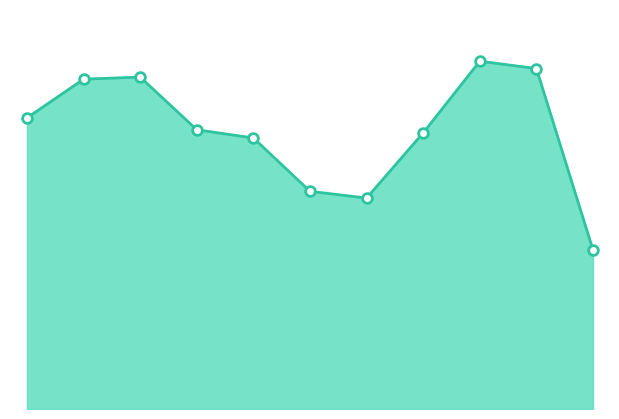

Reading left to right, transcribe all the data shown in this chart.

1812	2053	2066	1738	1687	1355	1313	1719	2165	2119	990